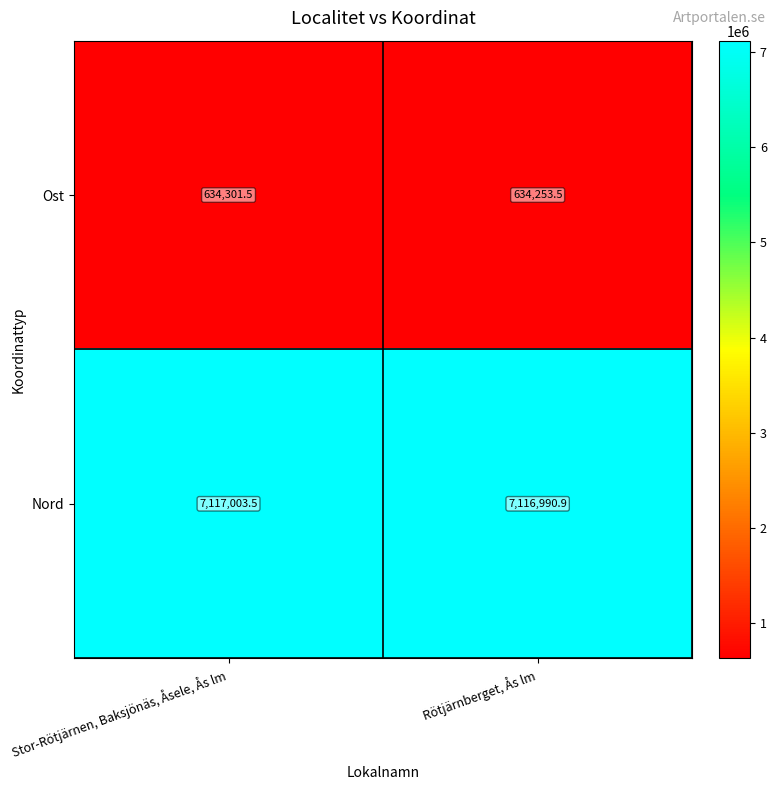

At how many categories does at least one series exceed 2540646?

2